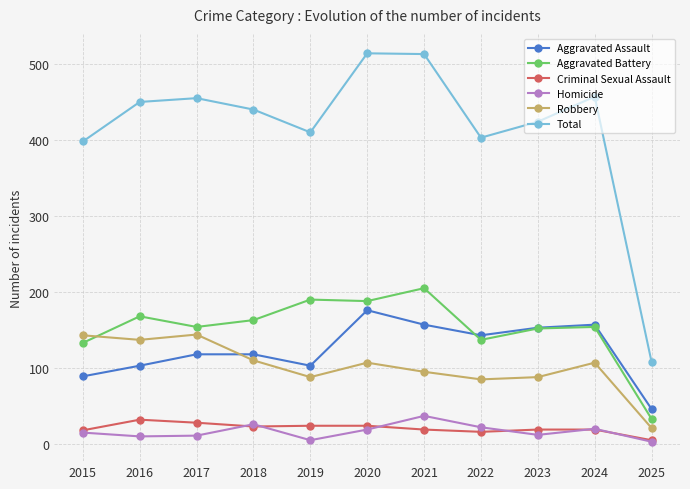

True or false: Robbery and Homicide cross at least once.

False